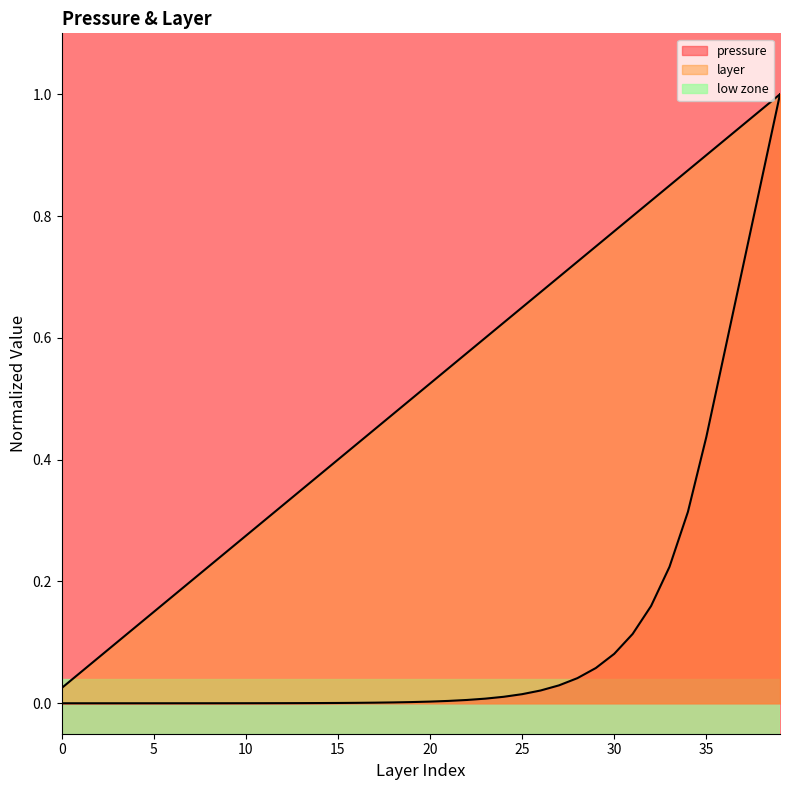

The value of layer at 5 is 0.1. True or false?

False